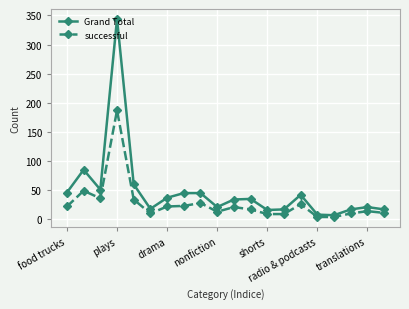

What is the minimum value for successful?

4